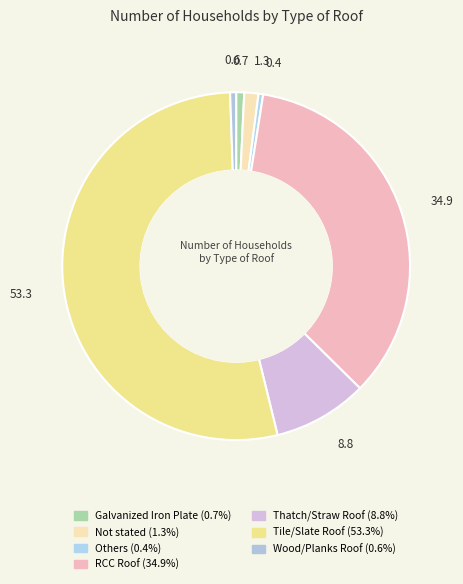

How many slices are in this pie chart?

7